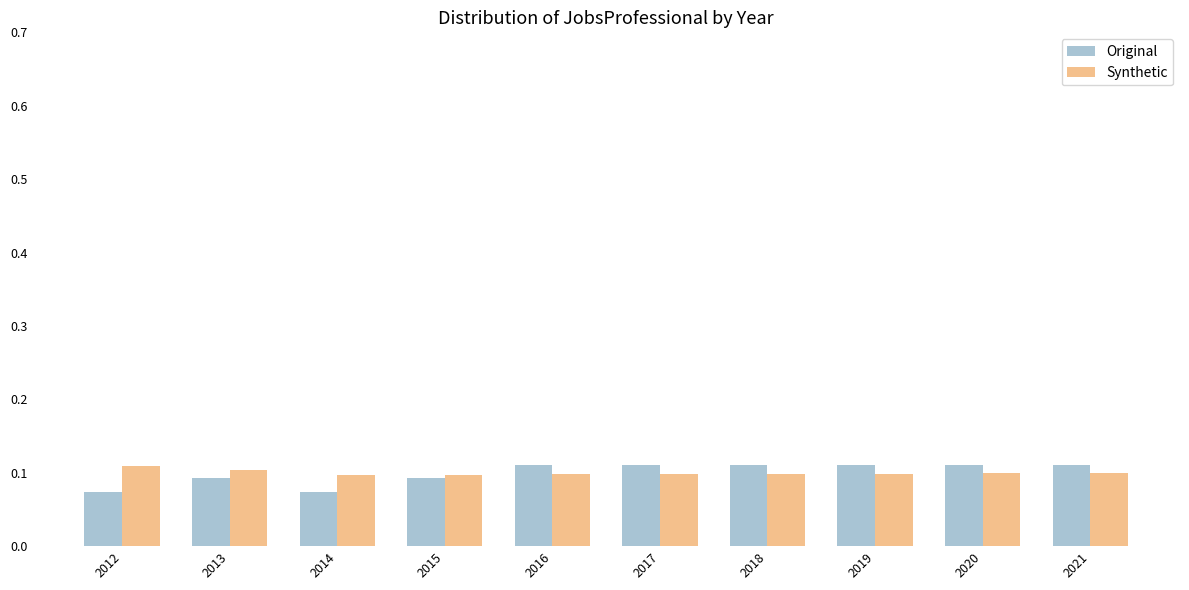

What is the sum of all Synthetic values?

1.0